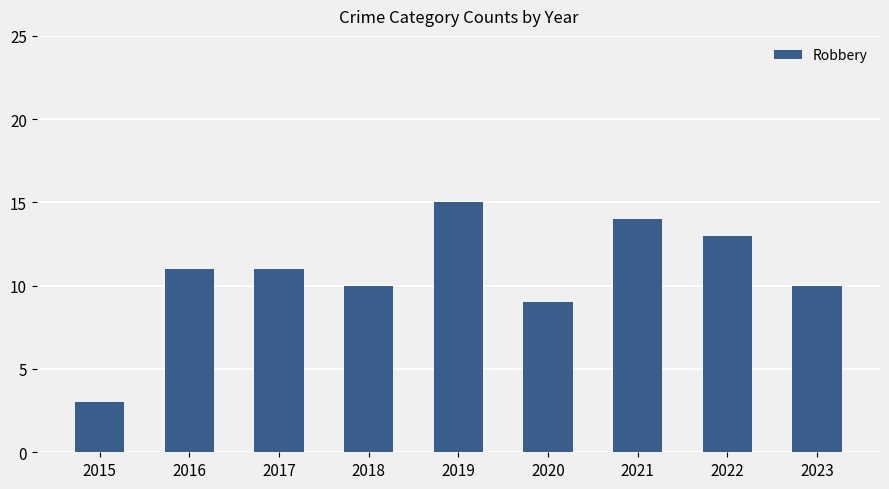

What is the maximum value shown in the chart?

15